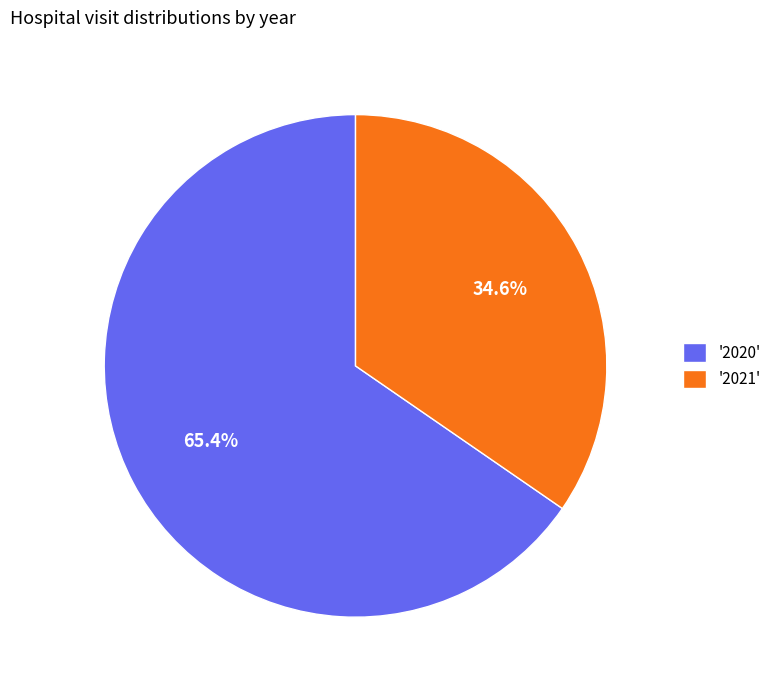

Approximately how many times larger is the value at '2020' compared to '2021'?

1.9